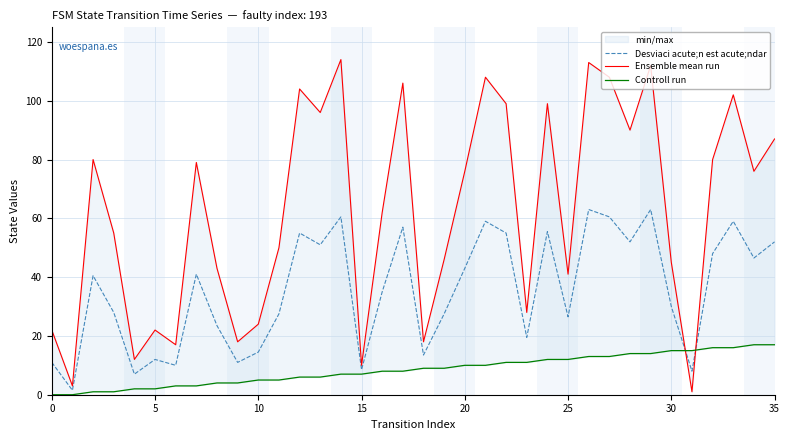

Is it true that Desviaci acute;n est acute;ndar equals 31.7 at 13?

False